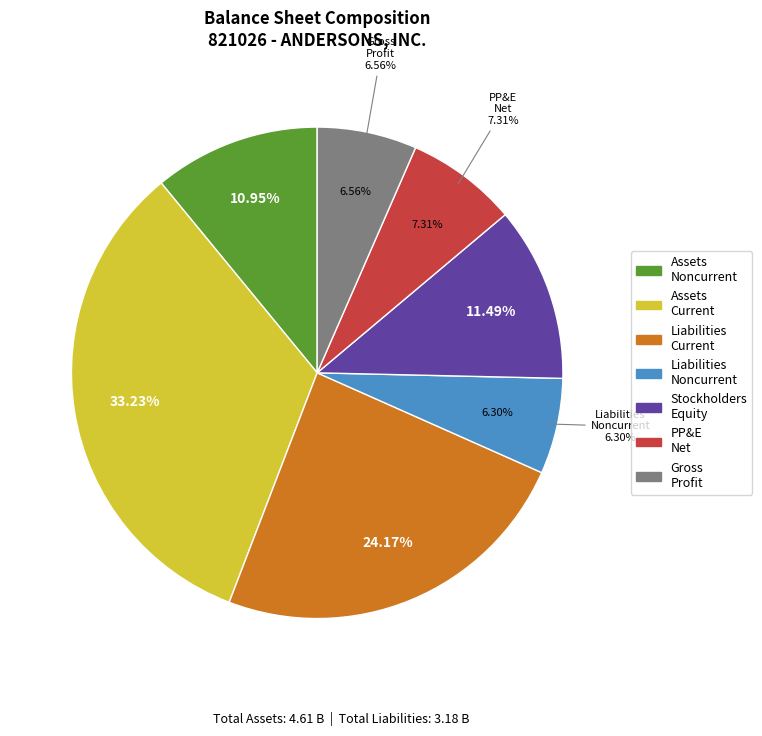

What is the smallest slice in the pie chart?

LiabilitiesNoncurrent